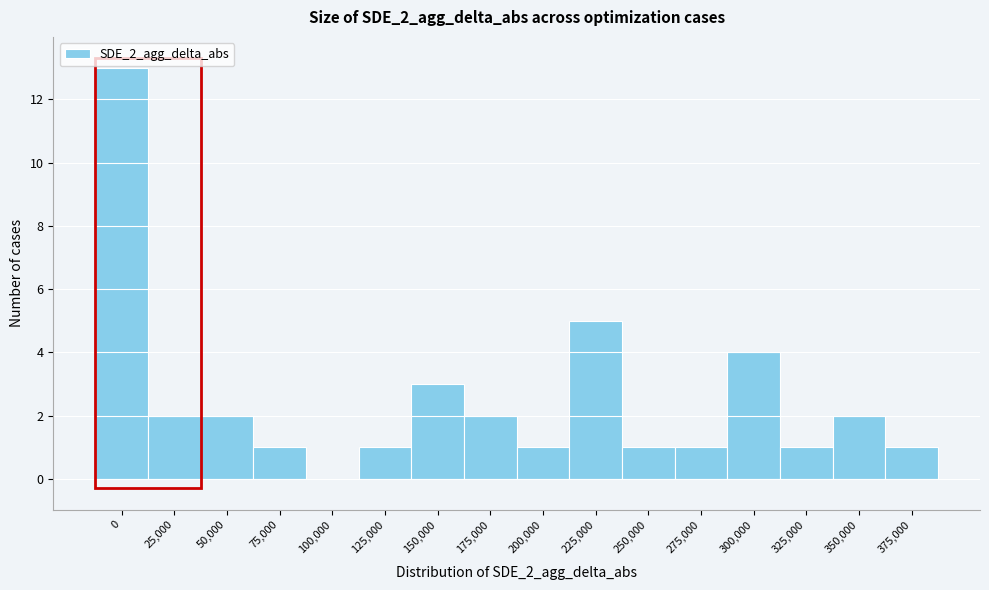

Reading left to right, transcribe all the data shown in this chart.

0=13	25,000=2	50,000=2	75,000=1	100,000=0	125,000=1	150,000=3	175,000=2	200,000=1	225,000=5	250,000=1	275,000=1	300,000=4	325,000=1	350,000=2	375,000=1